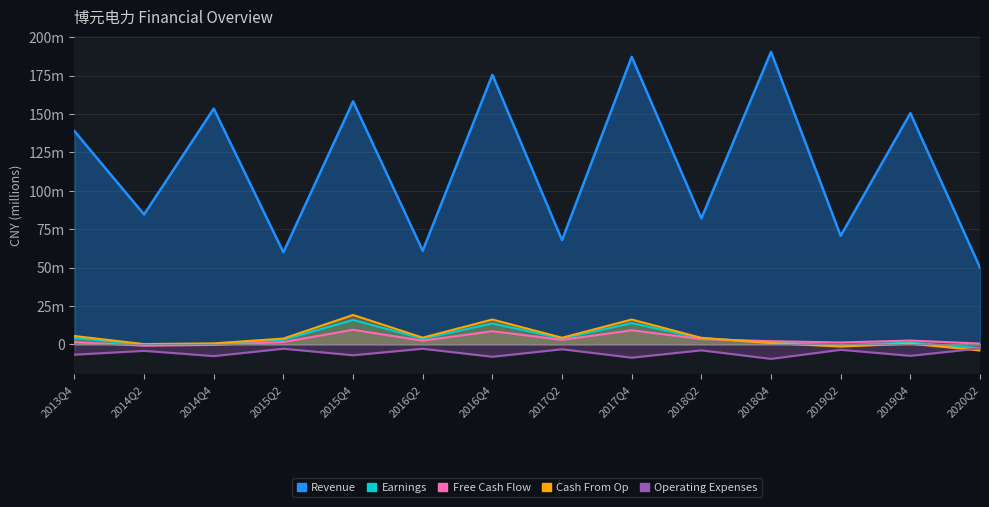

Count the number of data series in this chart.

4